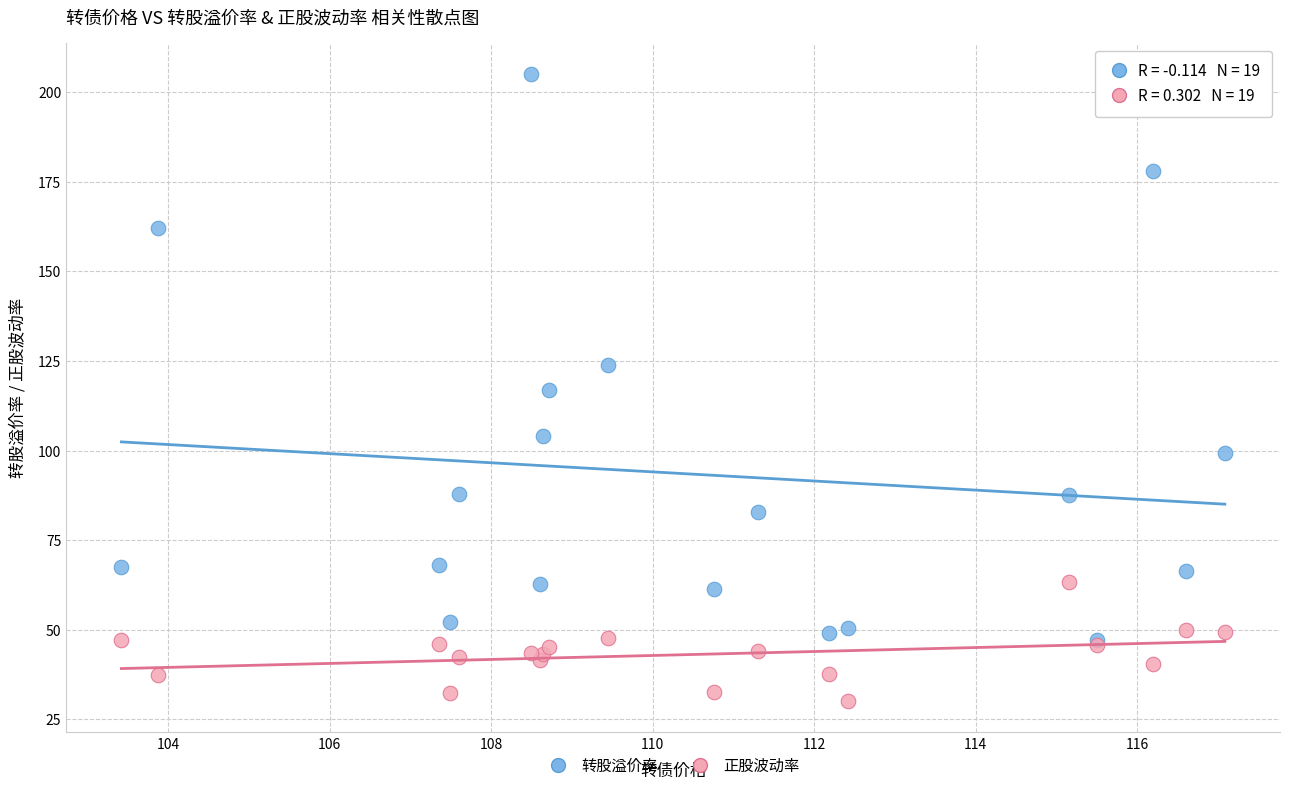

In the 转股溢价率 series, what Y value is closest to 126?

124.0